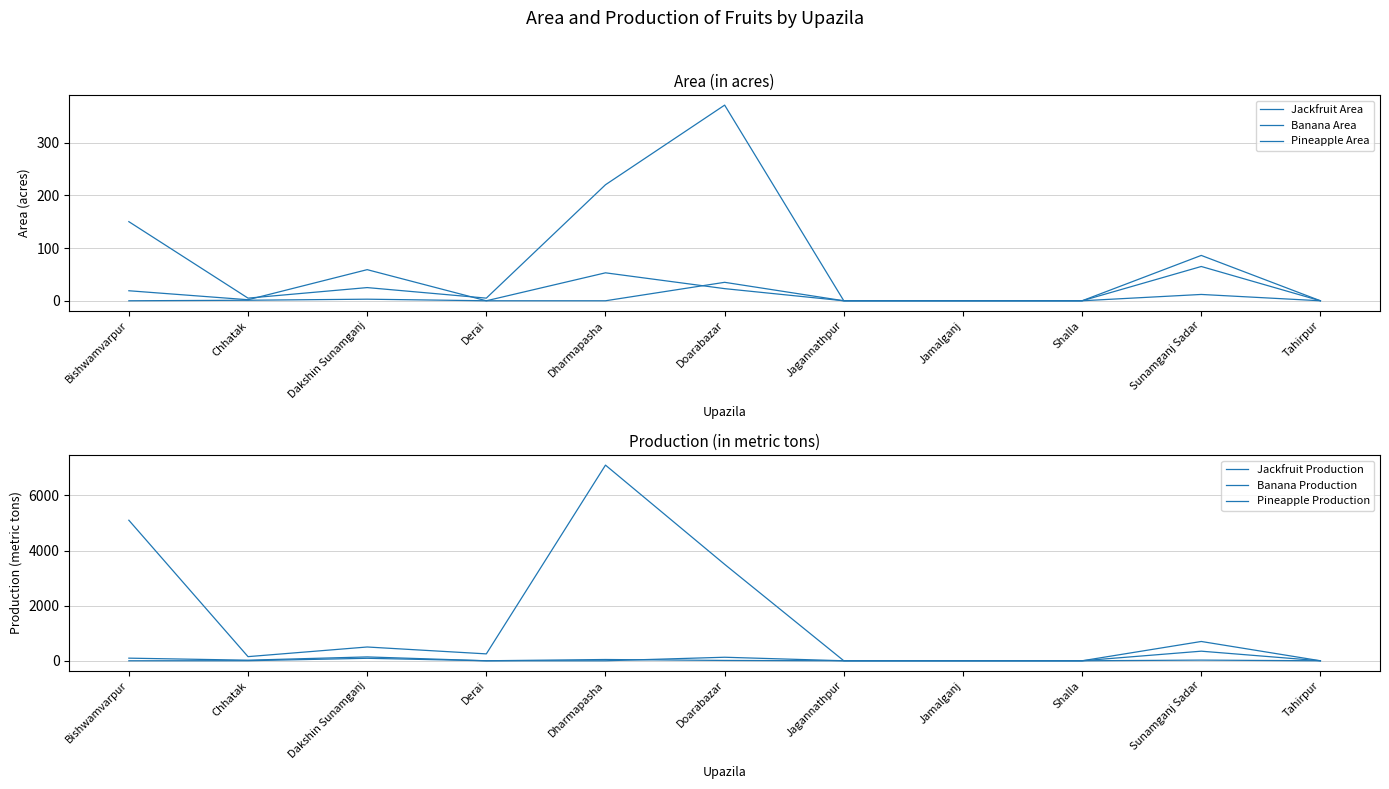

At which category does Banana Area reach its first local peak?

Dakshin Sunamganj